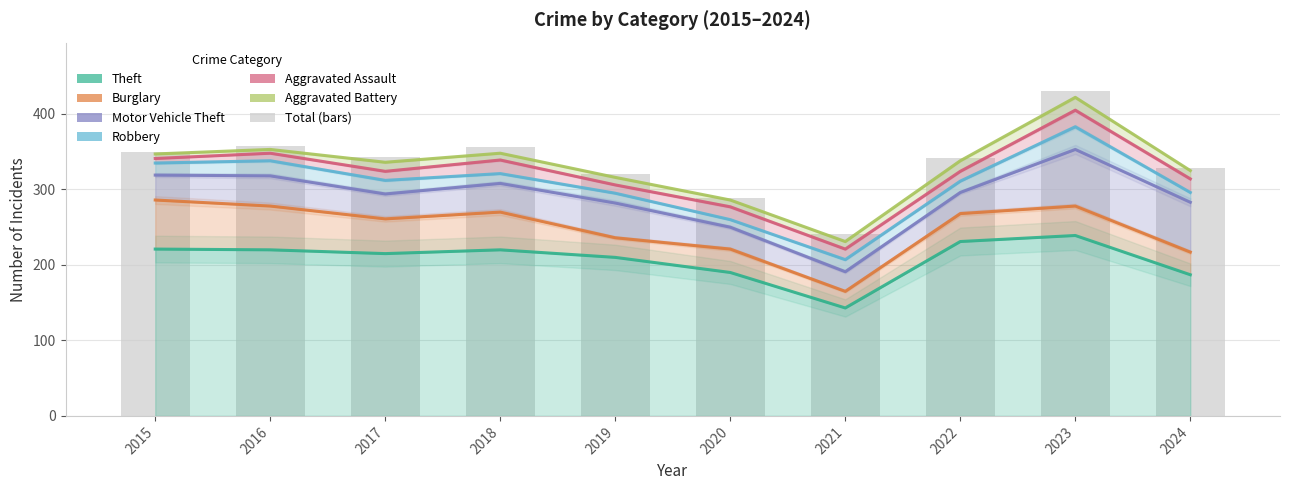

What is the difference between the maximum and second lowest values in the Theft series?

52